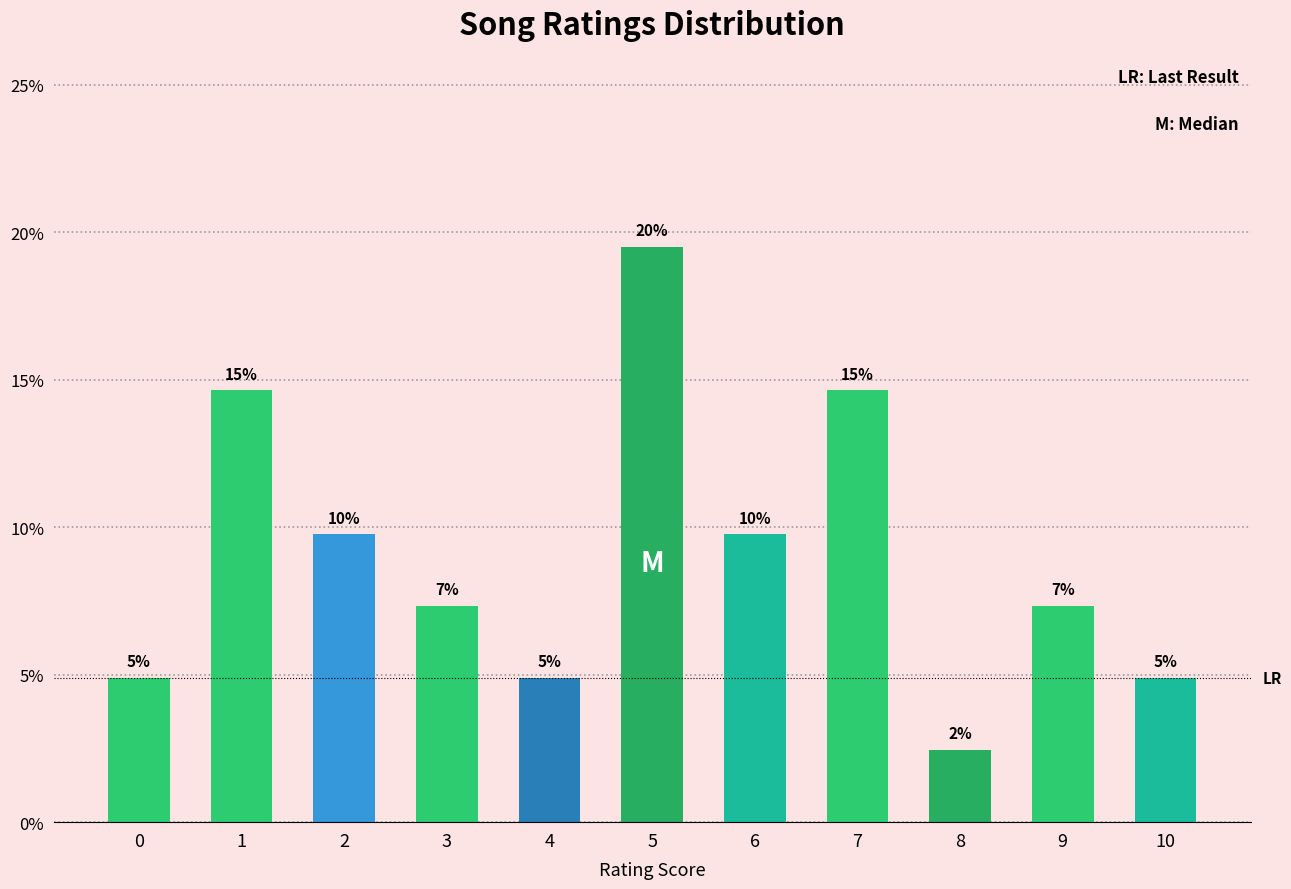

What is the change in value from 4 to 9?

+2.4